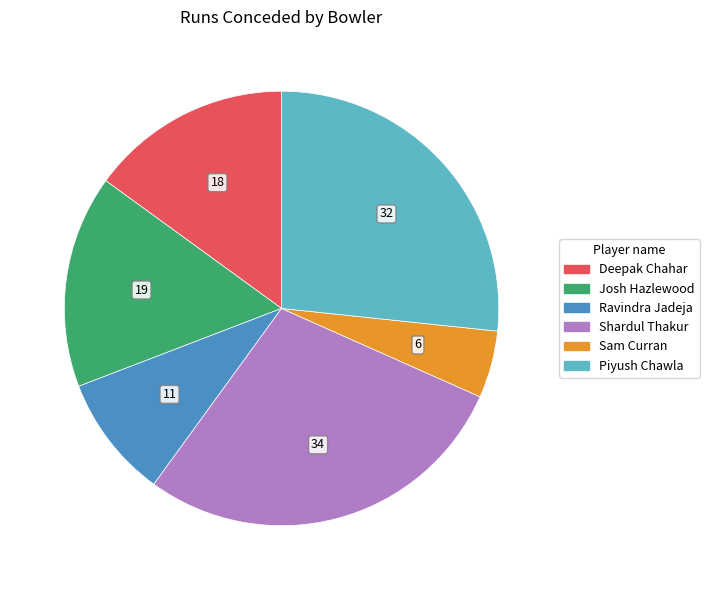

Combined, do Piyush Chawla and Deepak Chahar account for over 50%?

No